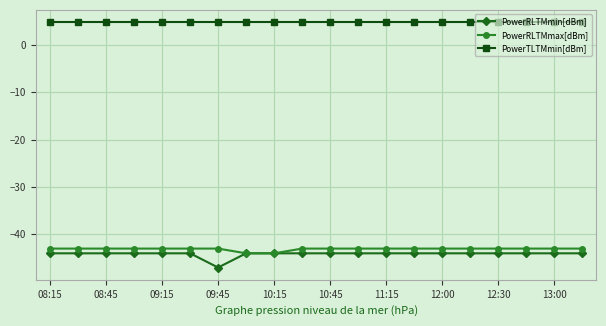

Which series has the largest total across all categories?

PowerTLTMmin[dBm]